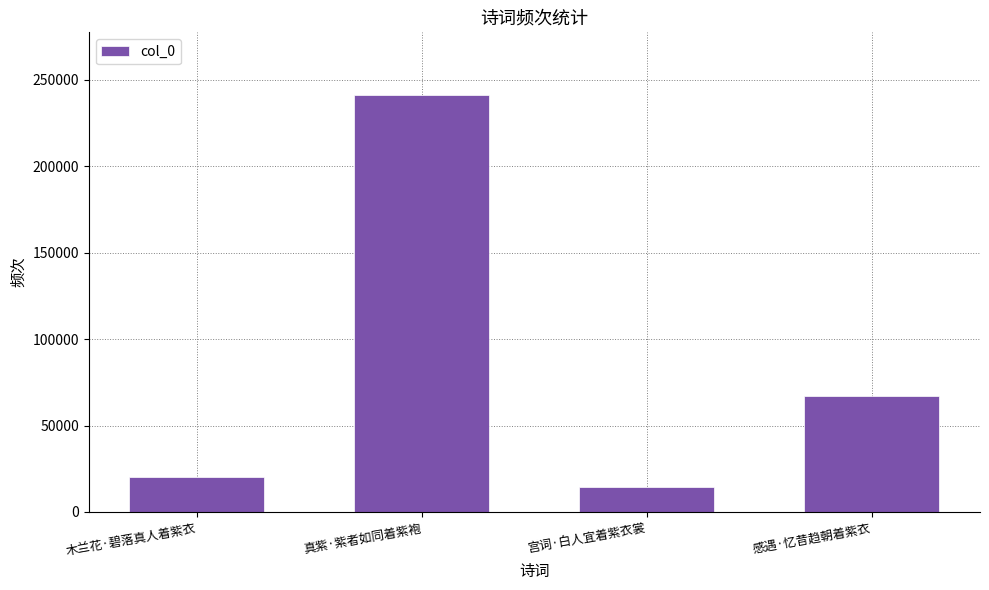

Which category has the lowest value across all series?

宫词·白人宜着紫衣裳